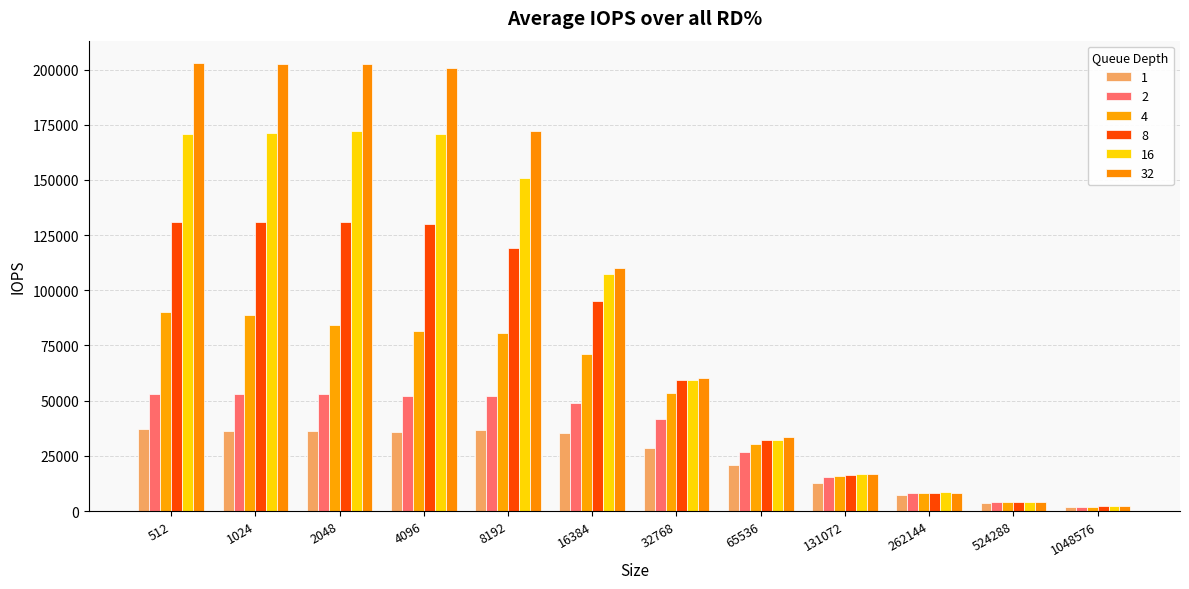

Count the number of data series in this chart.

6